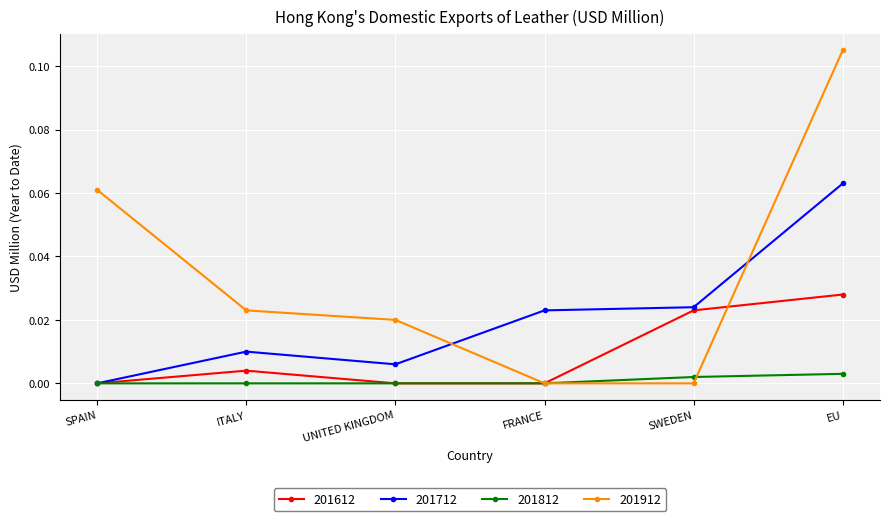

Which label corresponds to the largest value in the chart?

EU